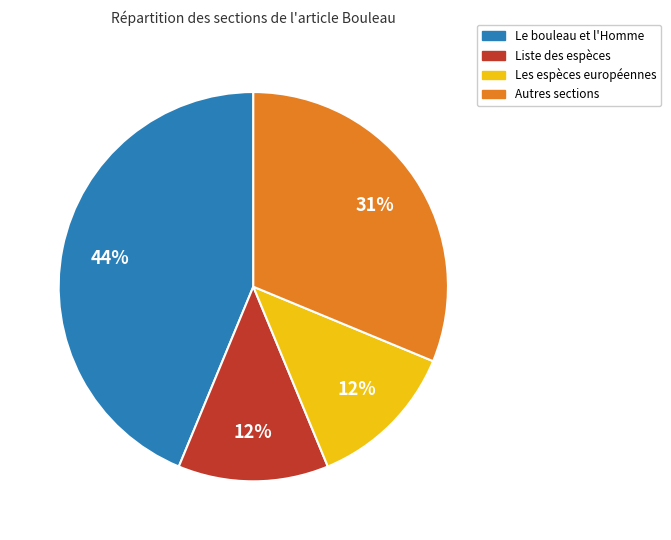

Is there a majority slice in this chart?

No